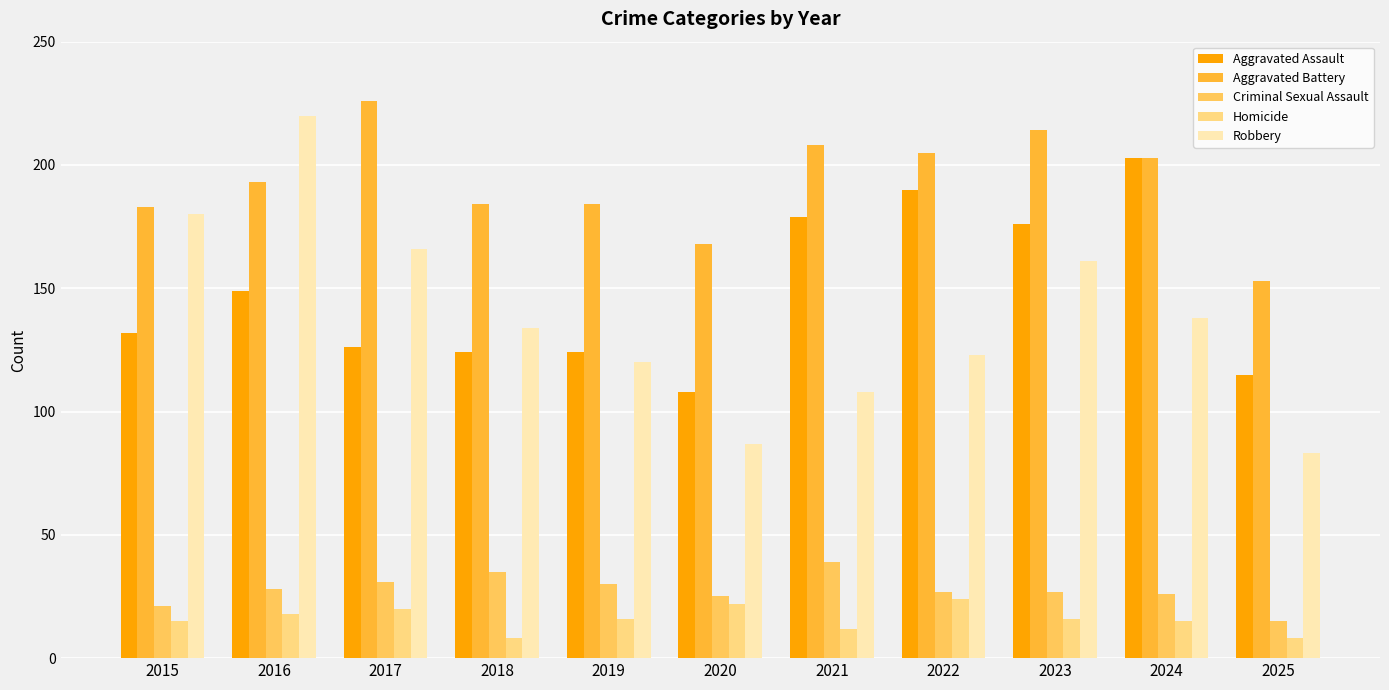

At which label does Robbery first exceed 134?

2015